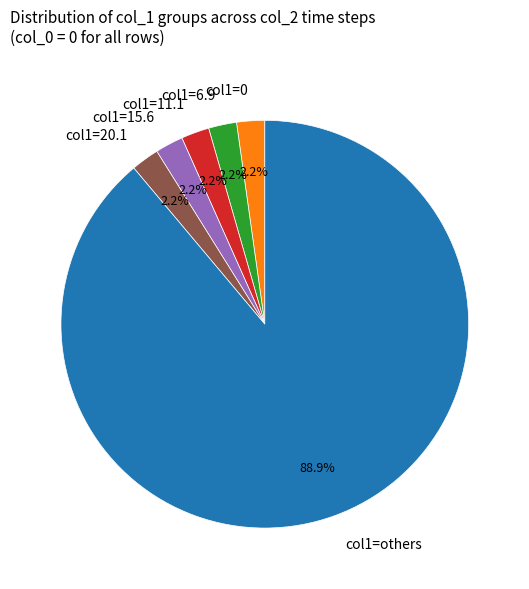

Does any single category account for the majority?

Yes